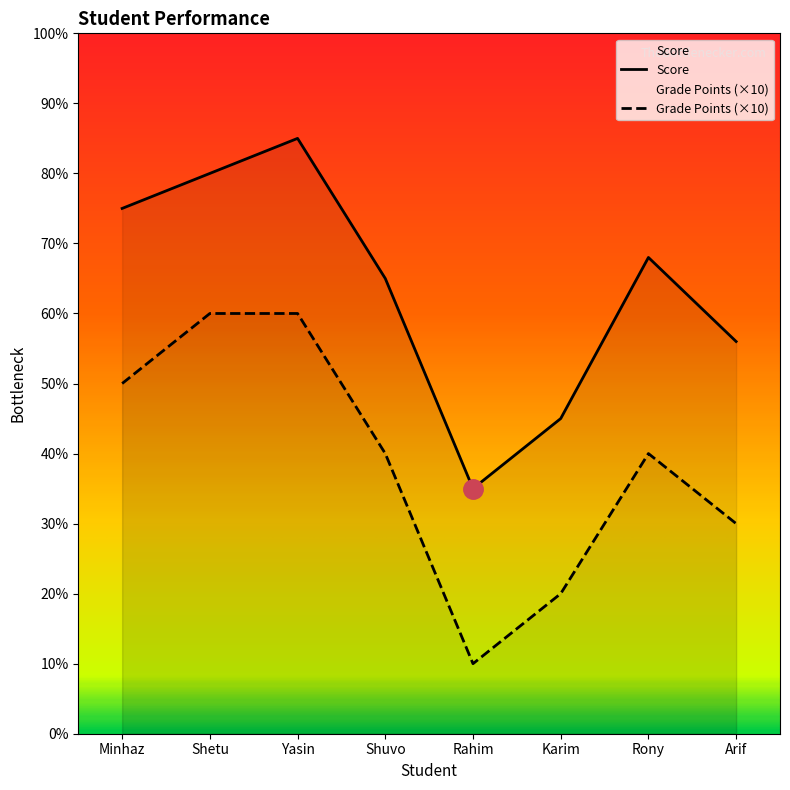

Reading left to right, what are all the values shown in this chart?

Score: Minhaz=75	Shetu=80	Yasin=85	Shuvo=65	Rahim=35	Karim=45	Rony=68	Arif=56
Grade Points: Minhaz=50	Shetu=60	Yasin=60	Shuvo=40	Rahim=10	Karim=20	Rony=40	Arif=30